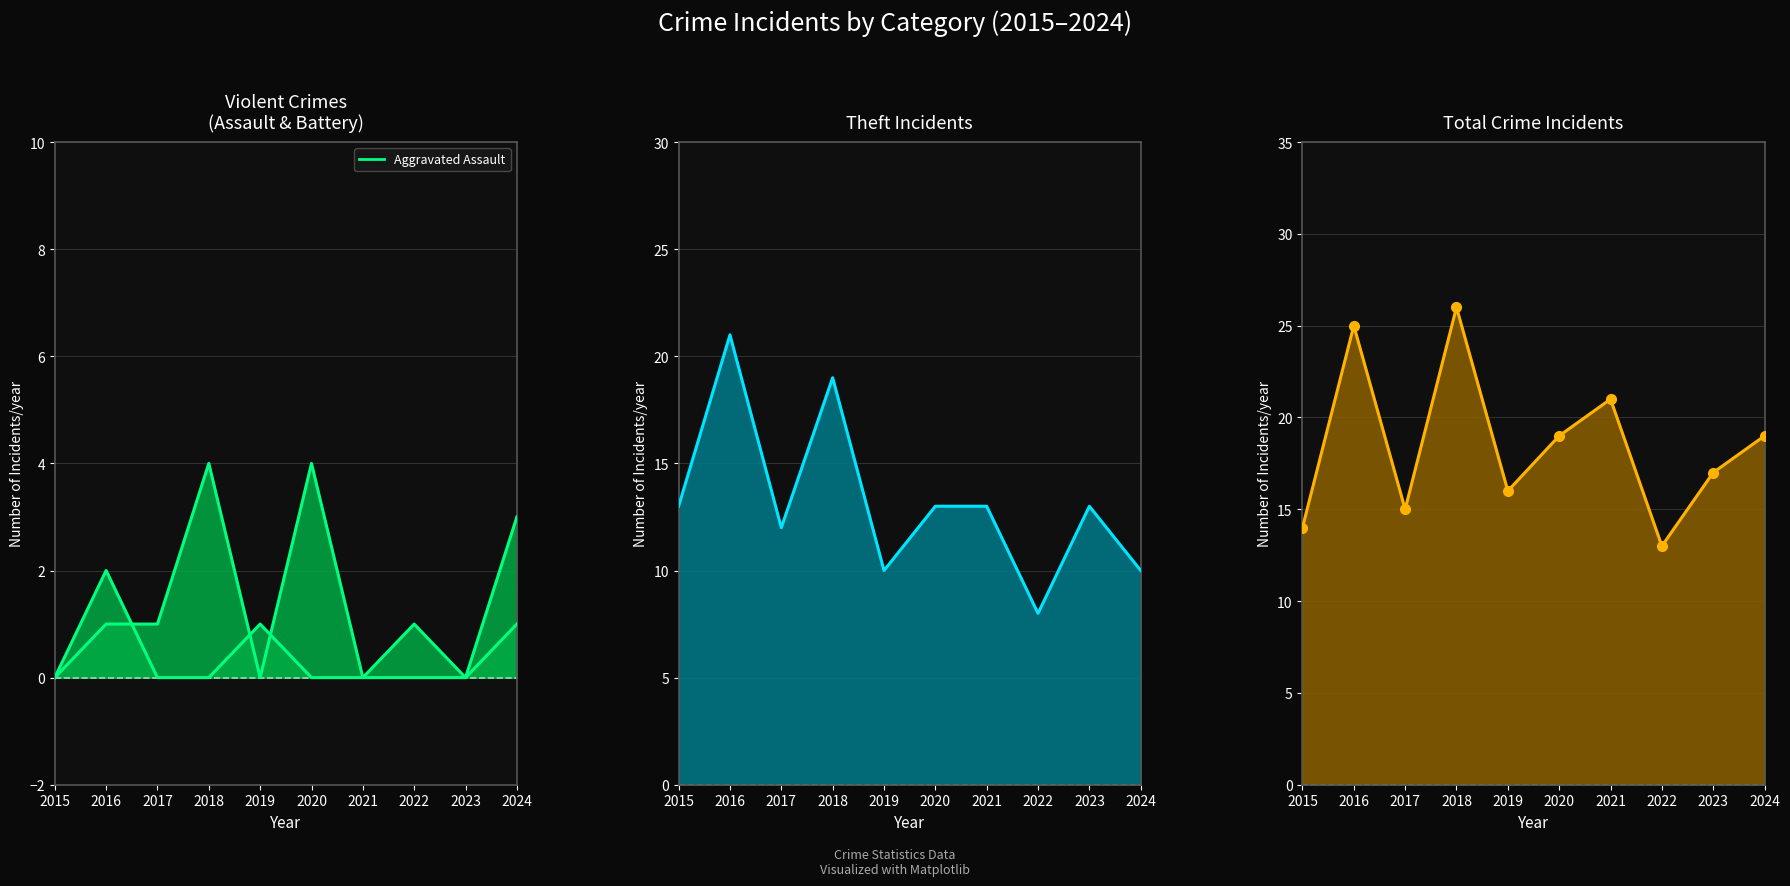

Rank the categories by Total value from lowest to highest.

2022, 2015, 2017, 2019, 2023, 2020, 2024, 2021, 2016, 2018